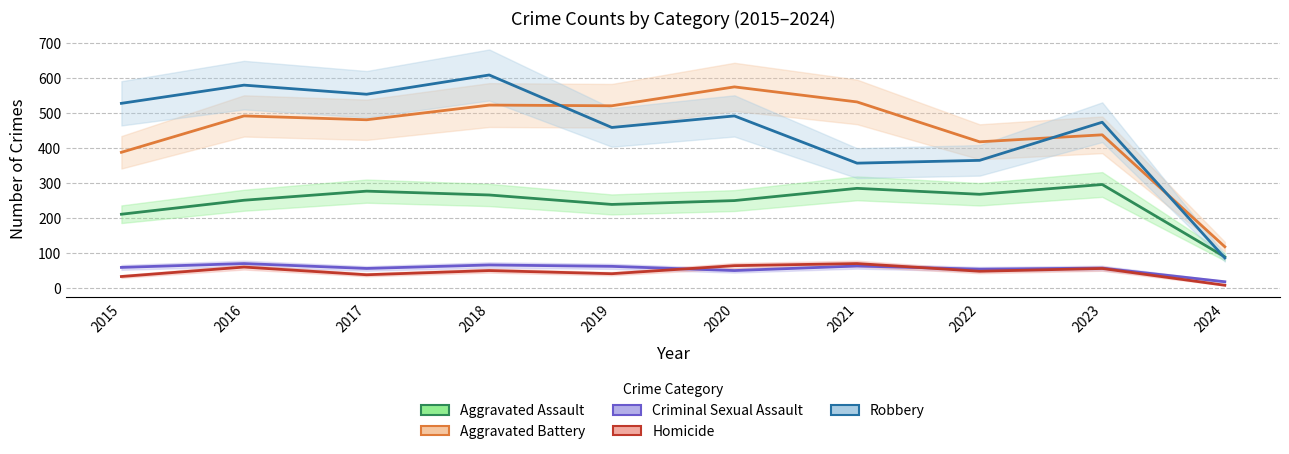

Which label corresponds to the largest value in the chart?

2018